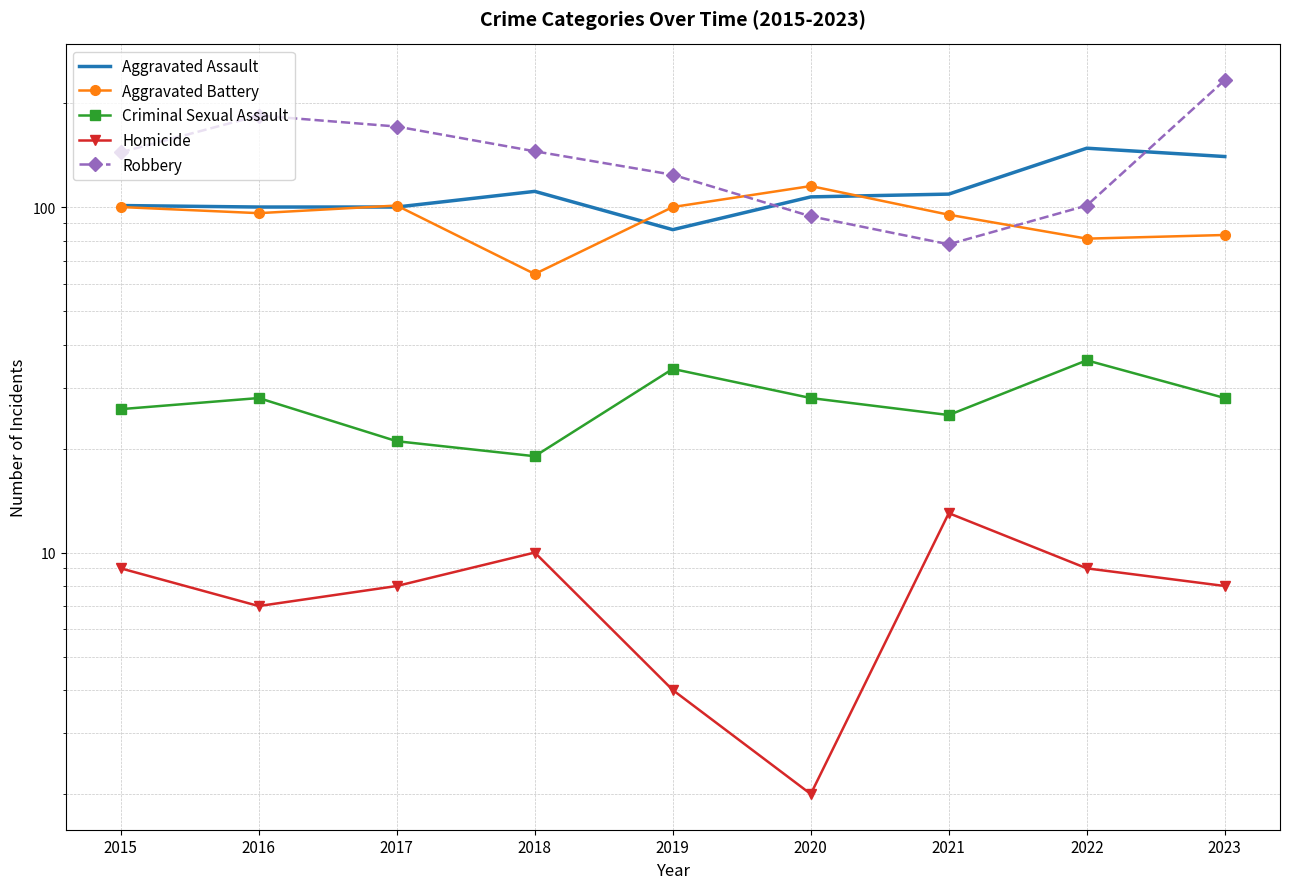

How many times do Aggravated Assault and Aggravated Battery cross each other?

4